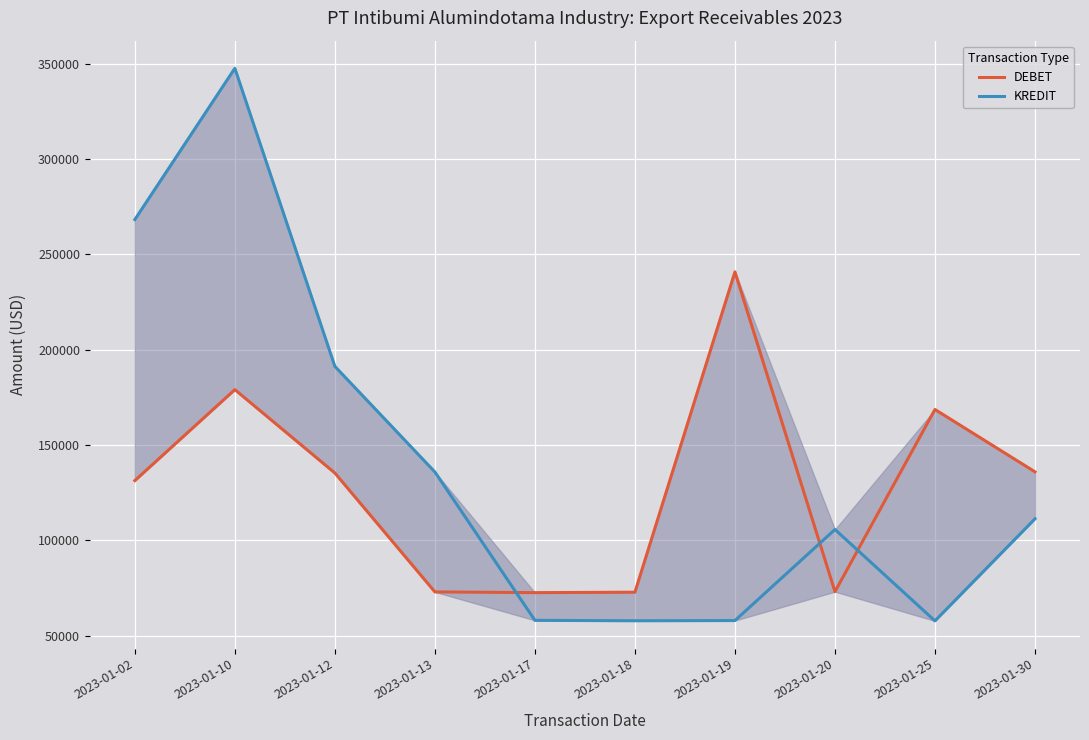

List the series in order of their peak value, highest first.

KREDIT, DEBET